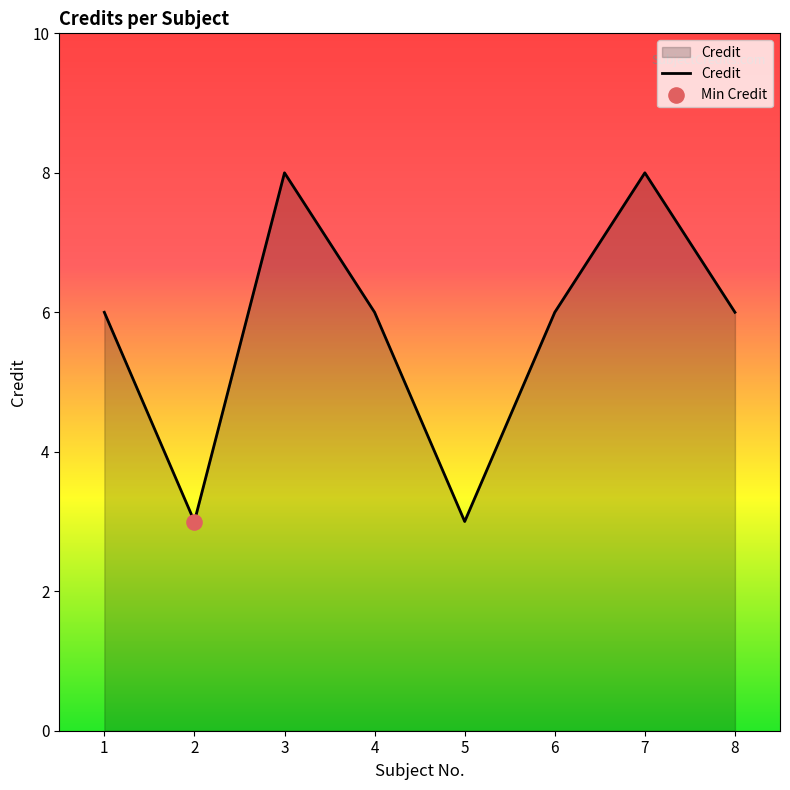

What is the change in value from 5 to 8?

+3